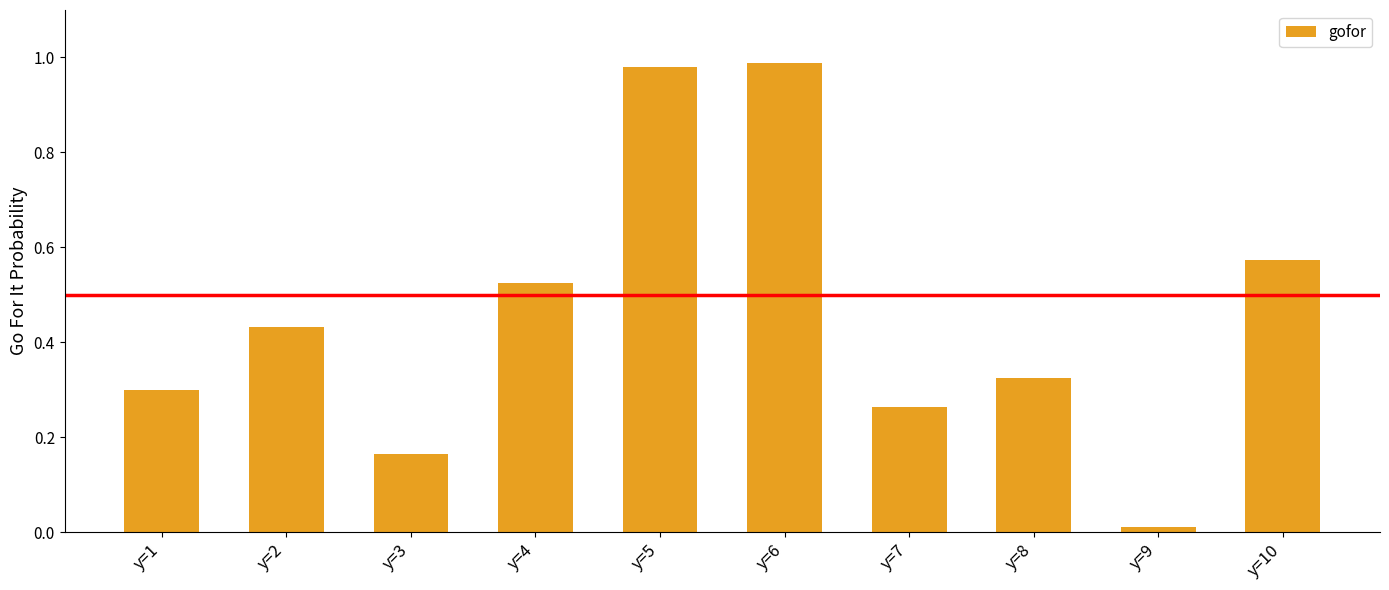

List the labels in order of value, smallest first.

y=9, y=3, y=7, y=1, y=8, y=2, y=4, y=10, y=5, y=6